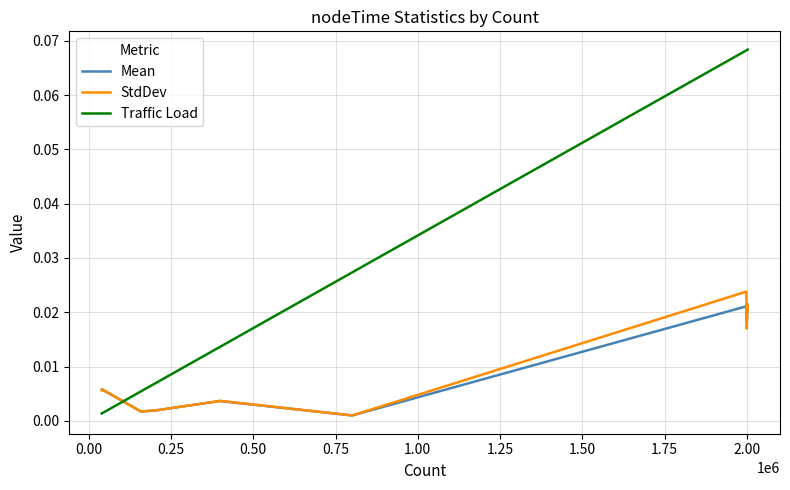

How many lines are shown in the chart?

3